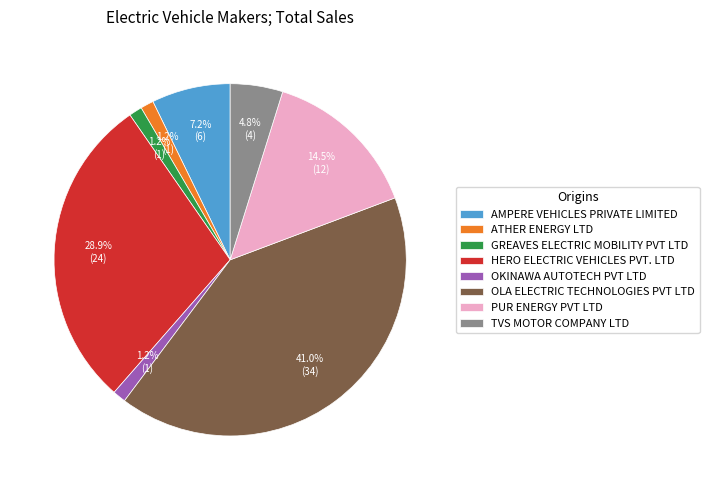

Is there a majority slice in this chart?

No